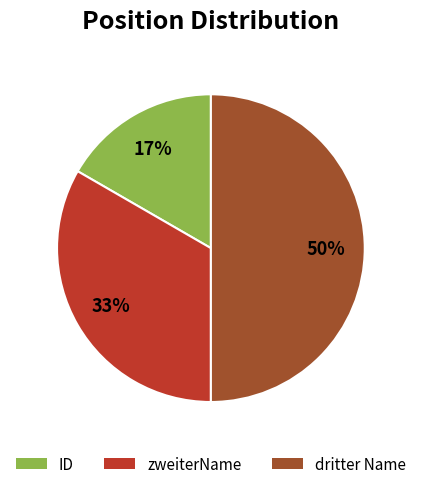

Approximately how many times larger is the value at dritter Name compared to zweiterName?

1.5